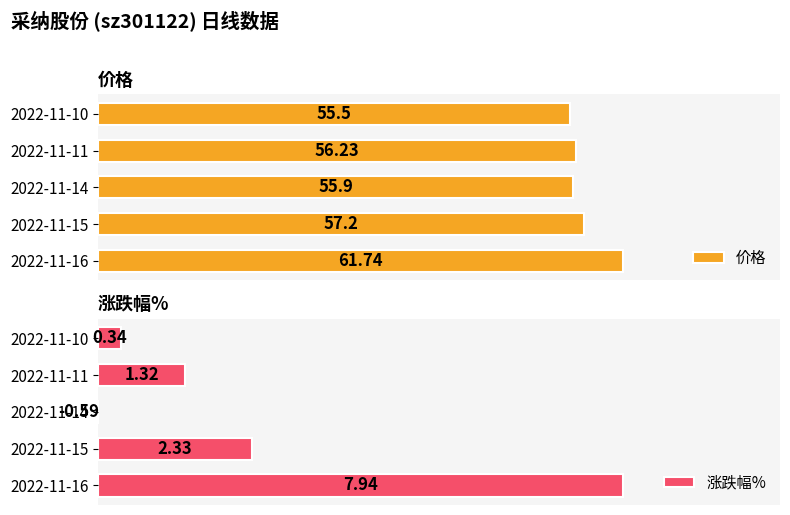

At how many categories does at least one series exceed 59?

1